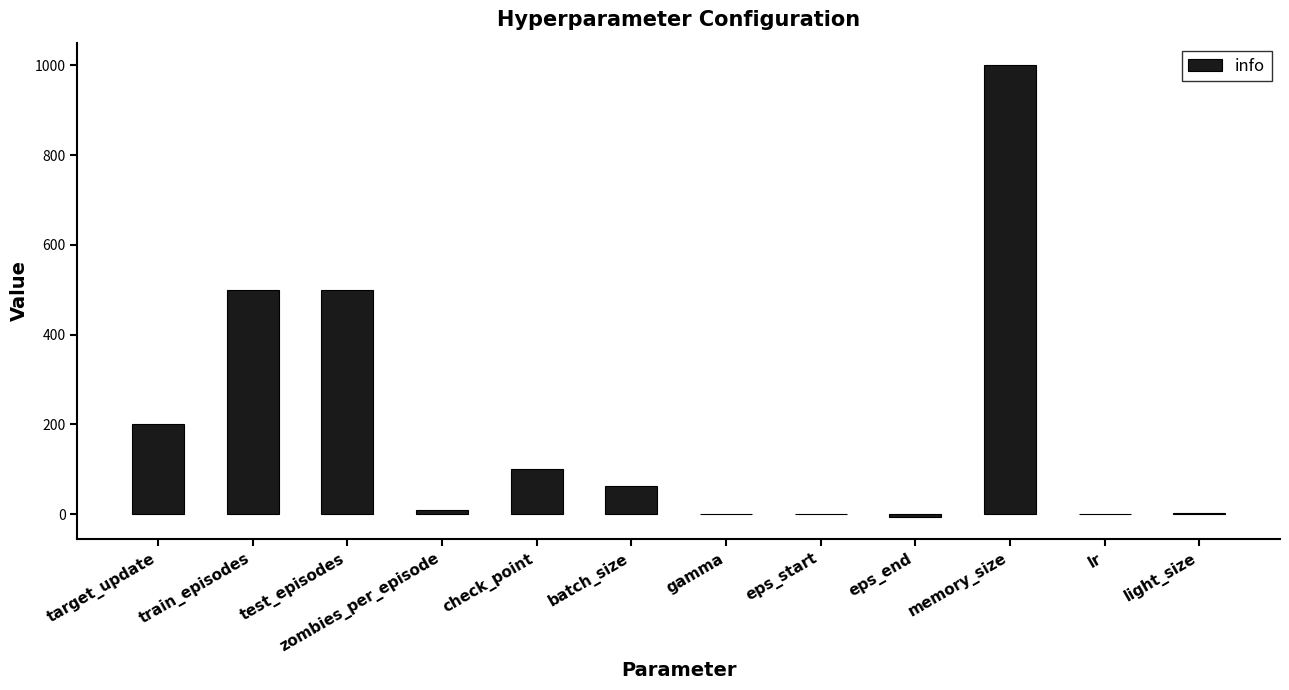

The chart shows a value of 200.0 at target_update. True or false?

True